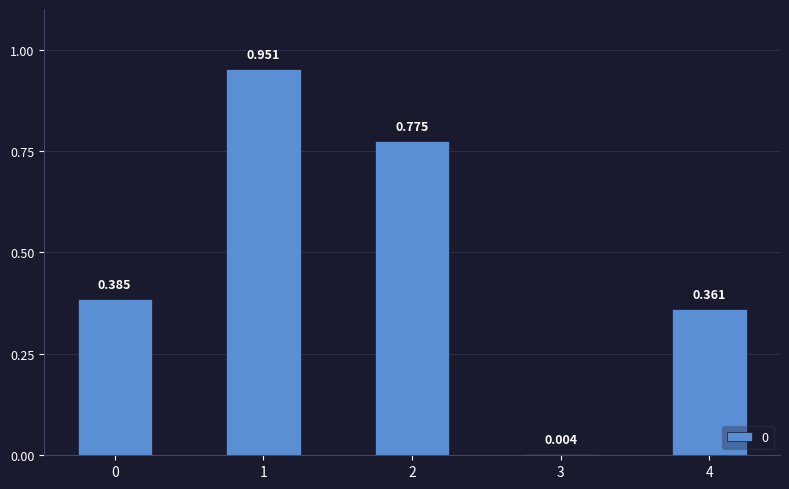

What is the change in value from 1 to 3?

-0.9